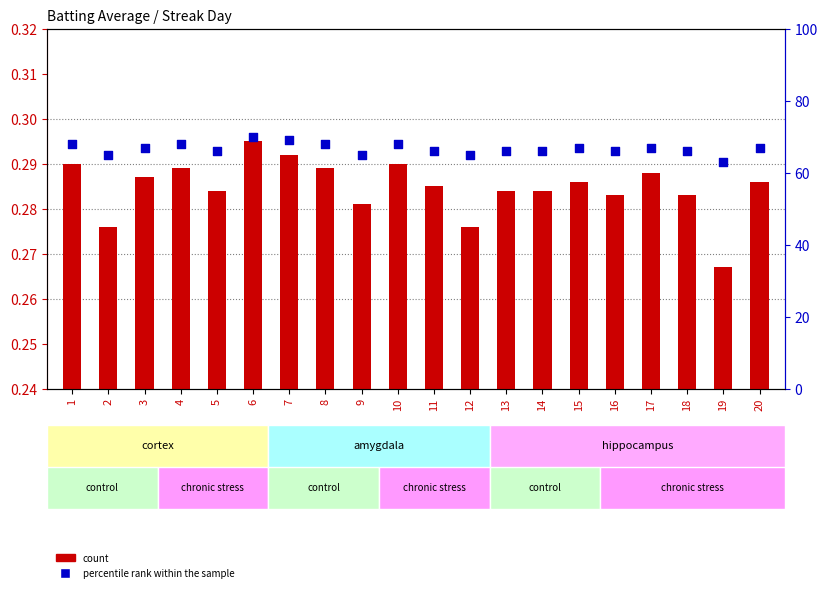

Which series has the largest total across all categories?

percentile rank within the sample